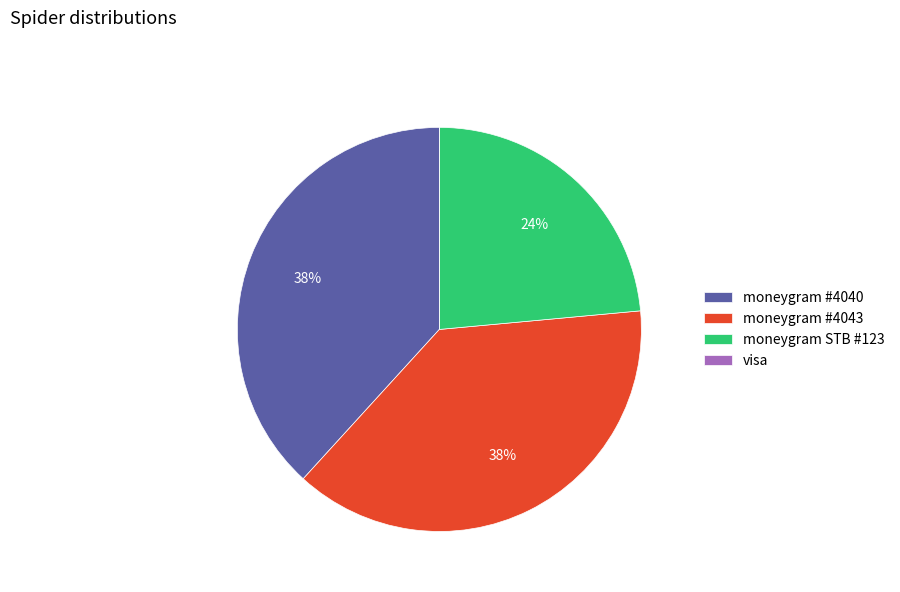

To the nearest percent, what percentage of the pie is moneygram #4043?

38%